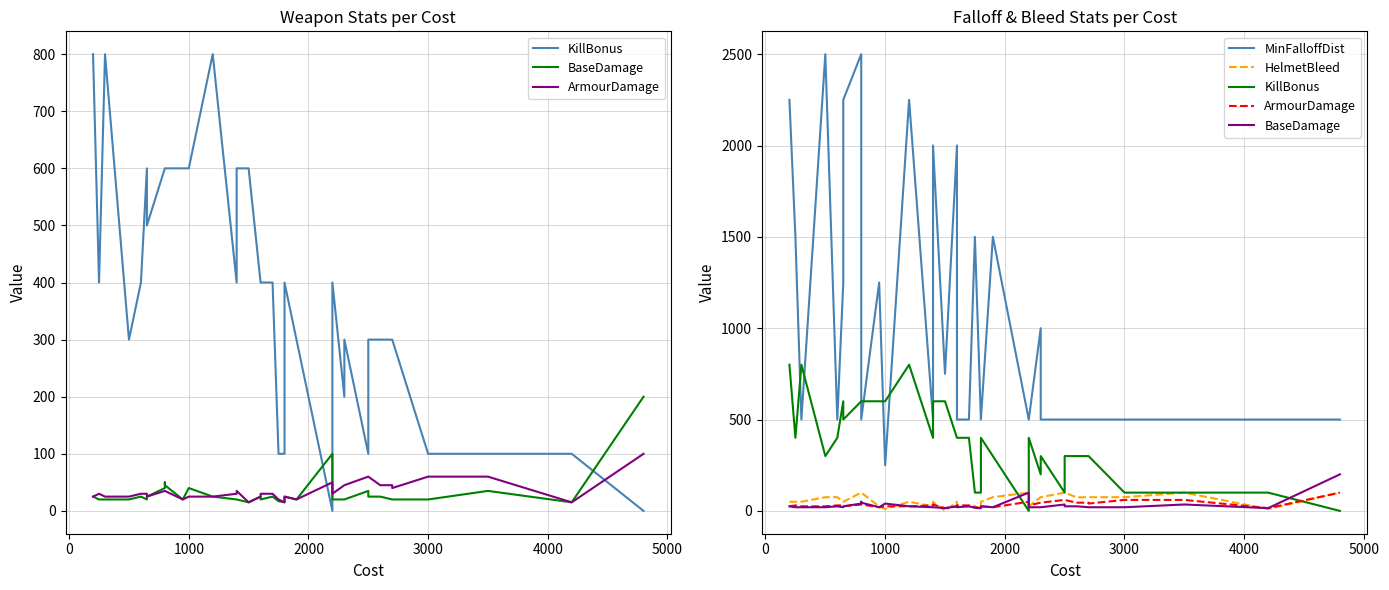

How many interior local valleys does the HelmetBleed series have?

7